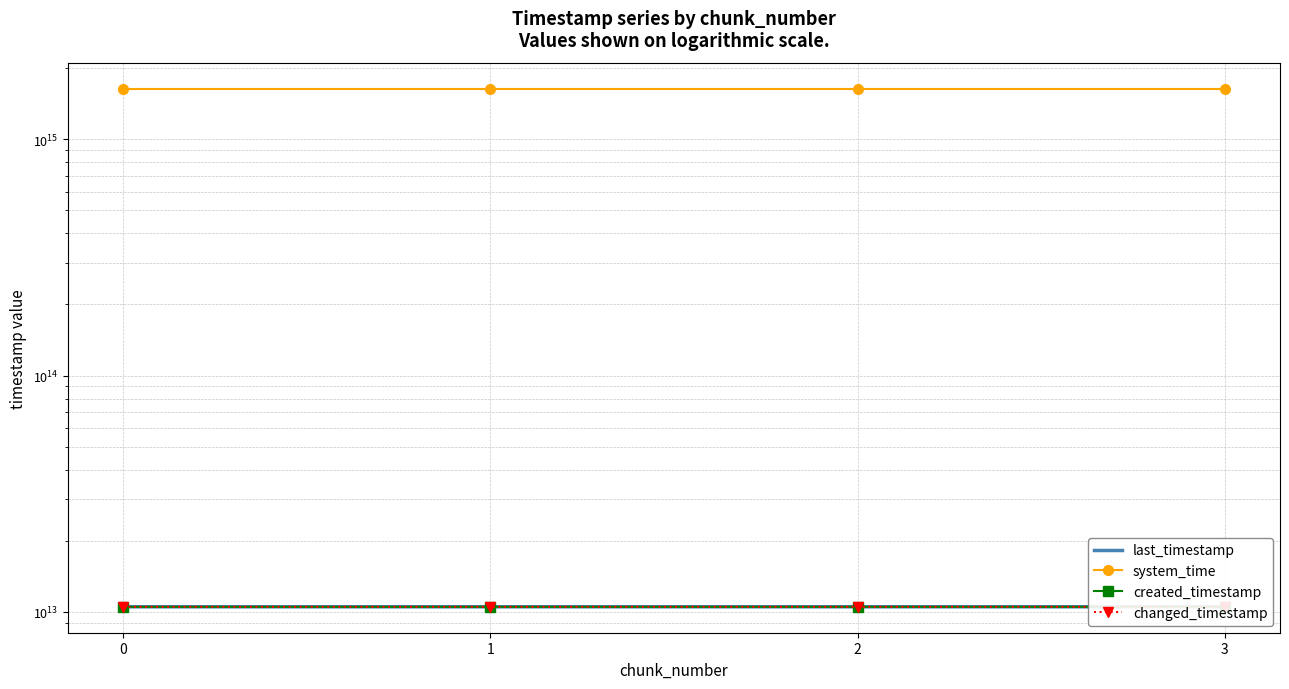

What are all the series names shown in the legend?

last_timestamp, system_time, created_timestamp, changed_timestamp